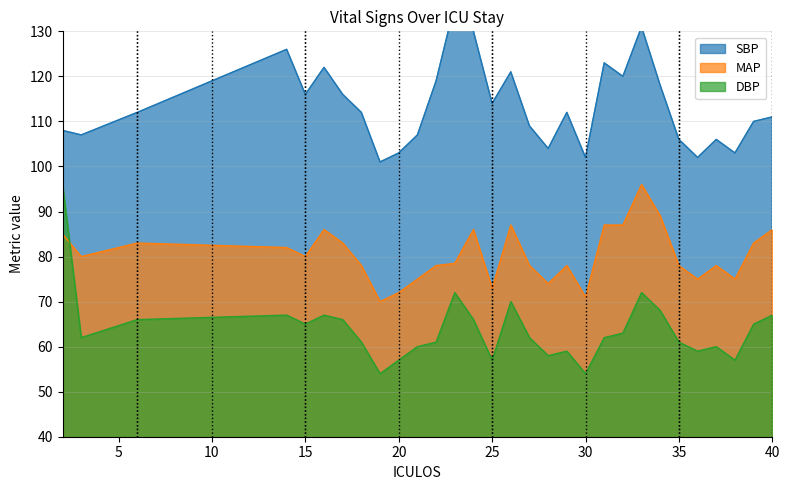

What is the difference between the DBP values at 38 and 37?

3.0